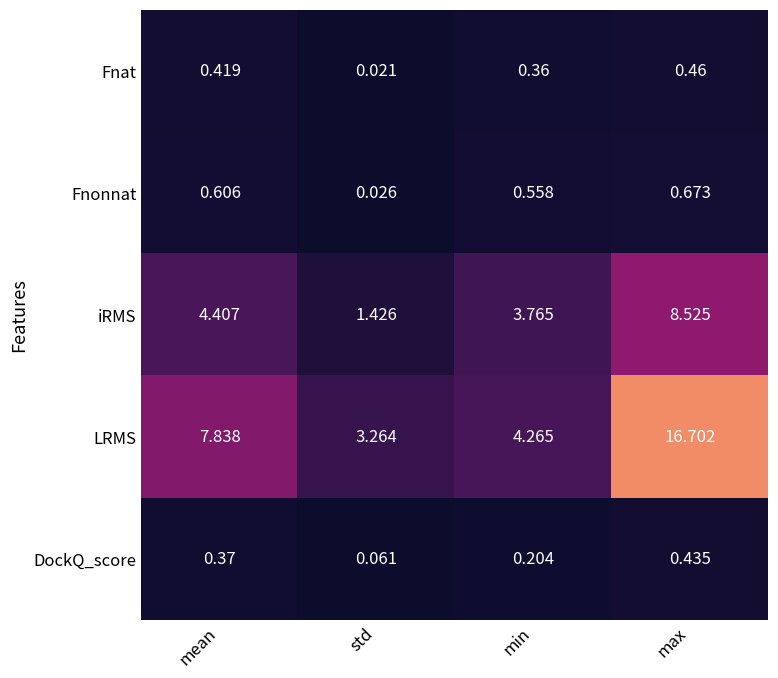

At which label does iRMS reach its minimum?

std